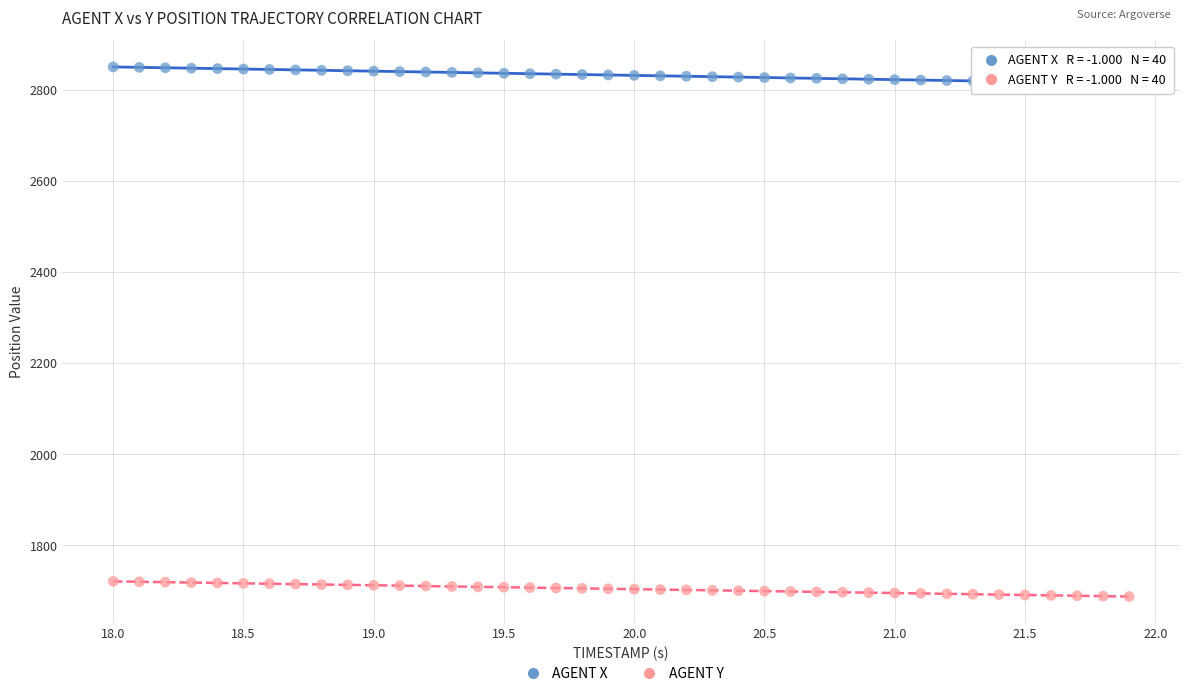

Across all data points, what is the range of Y values (max minus min)?

1163.1